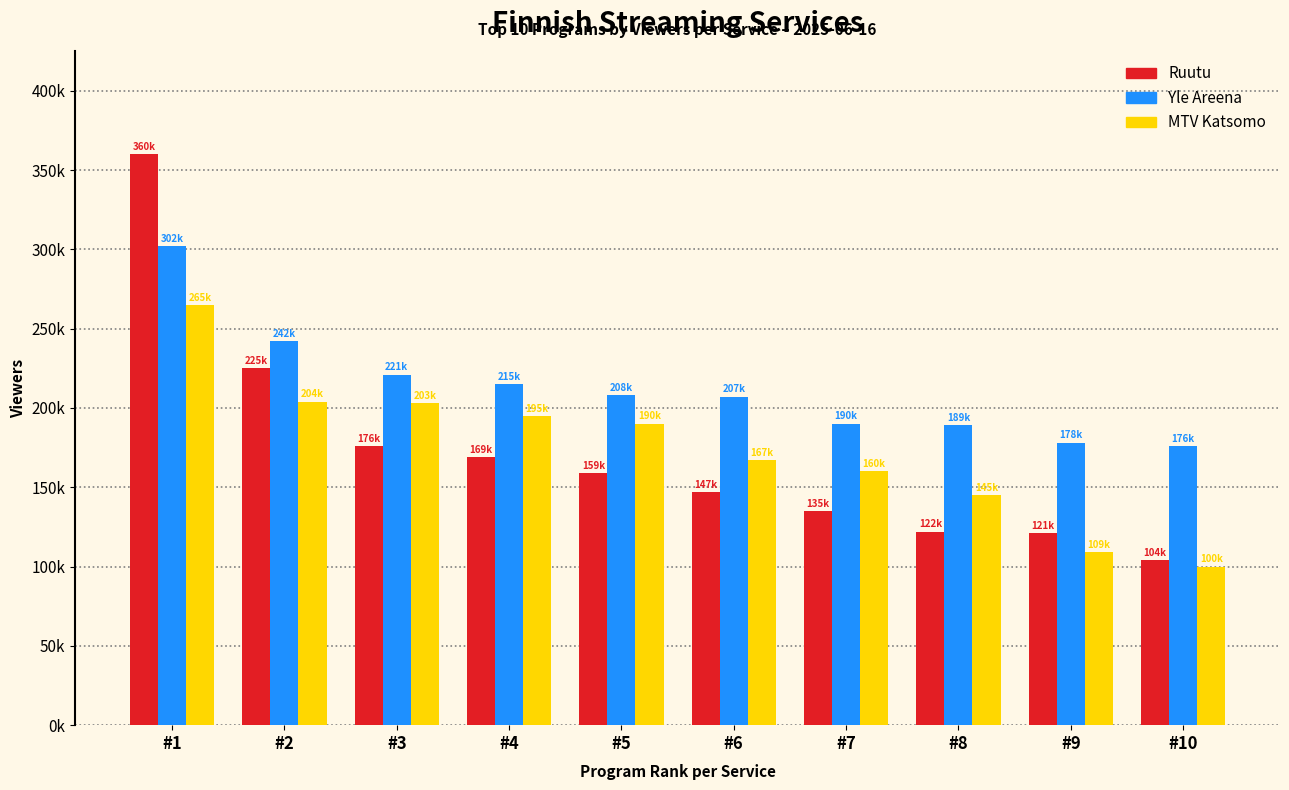

Which series has the widest spread of values?

Ruutu